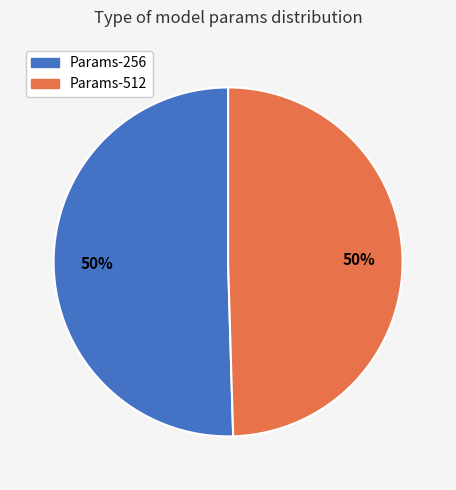

How many slices are in this pie chart?

2